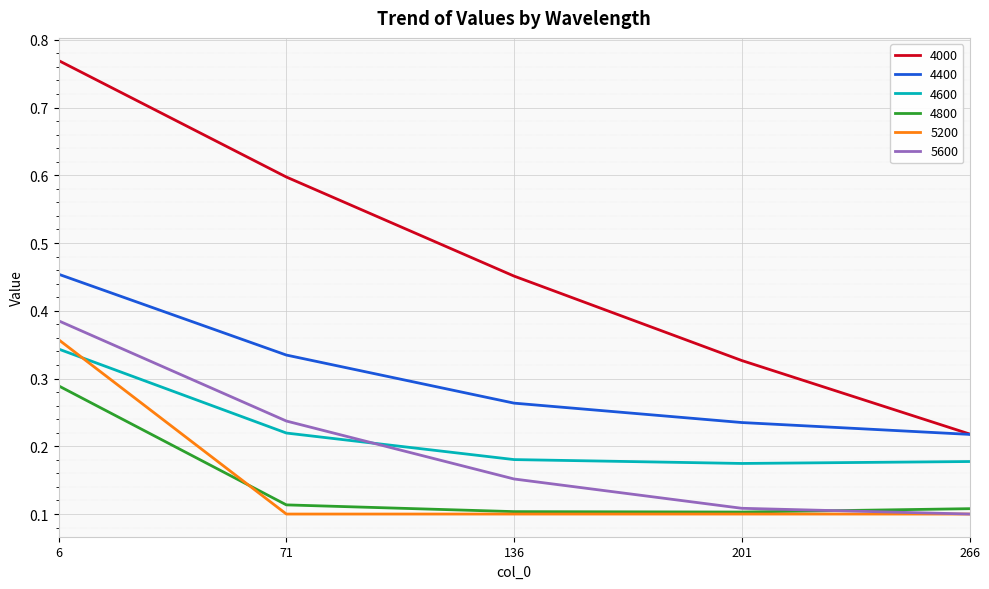

The 5600 series shows 0.5 at 6. True or false?

False